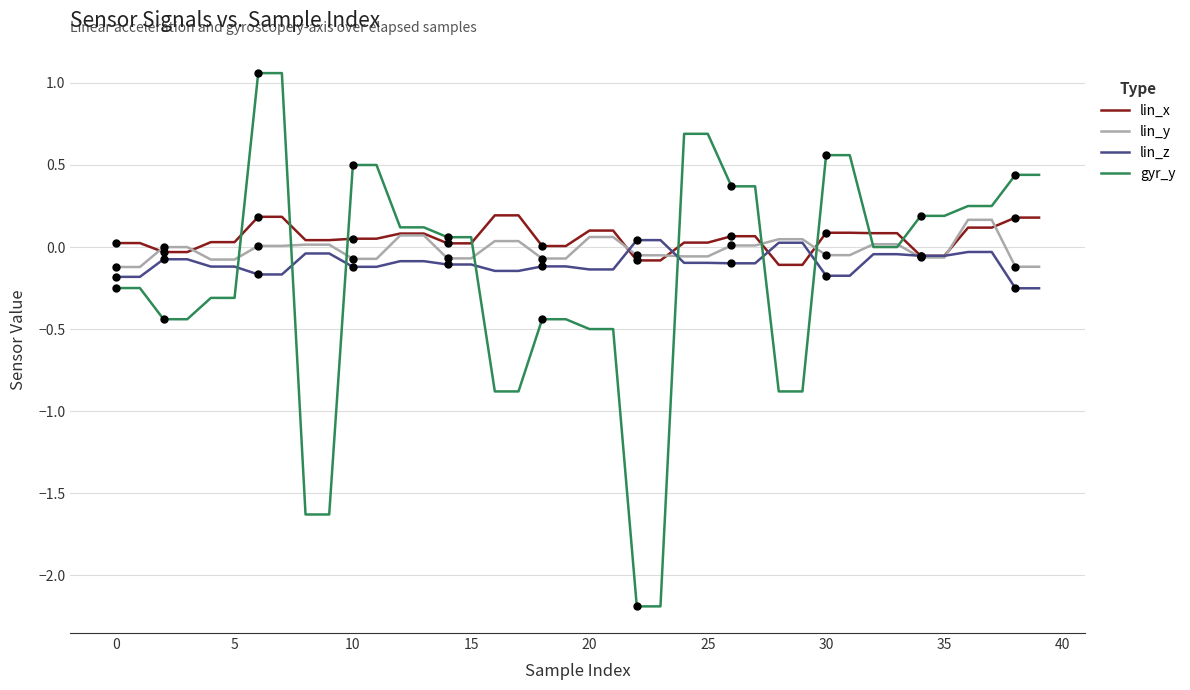

What is the smallest value displayed?

-2.2